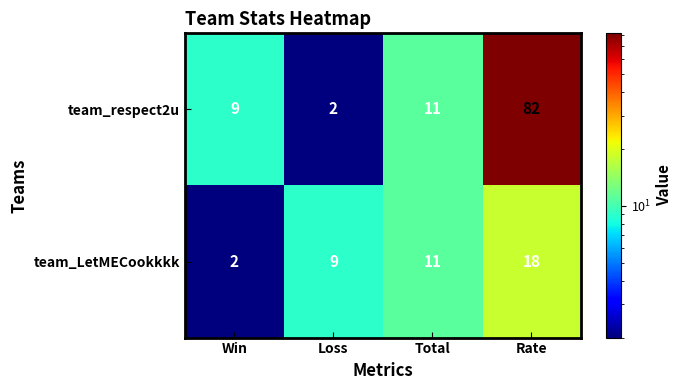

How many data points does each series have?

4